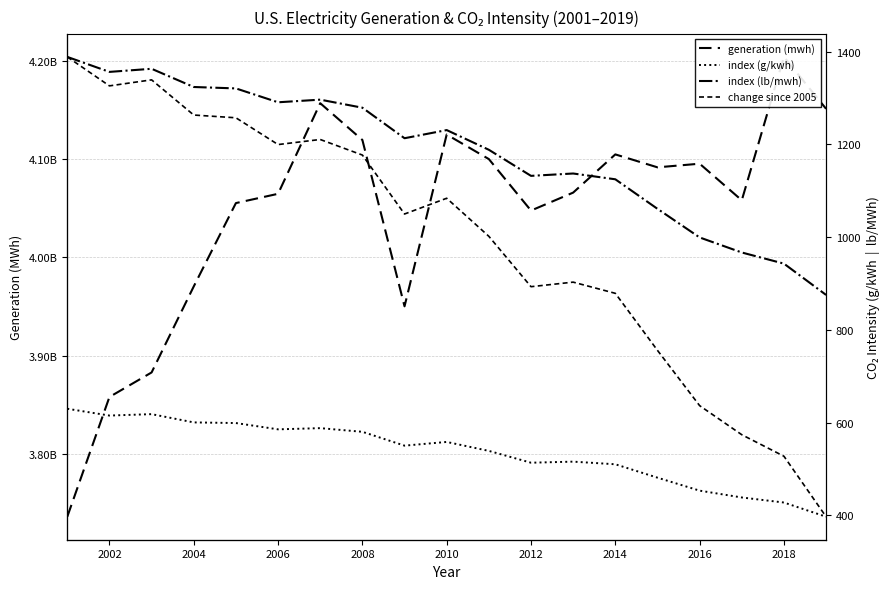

How many values in change since 2005 are below zero?

14